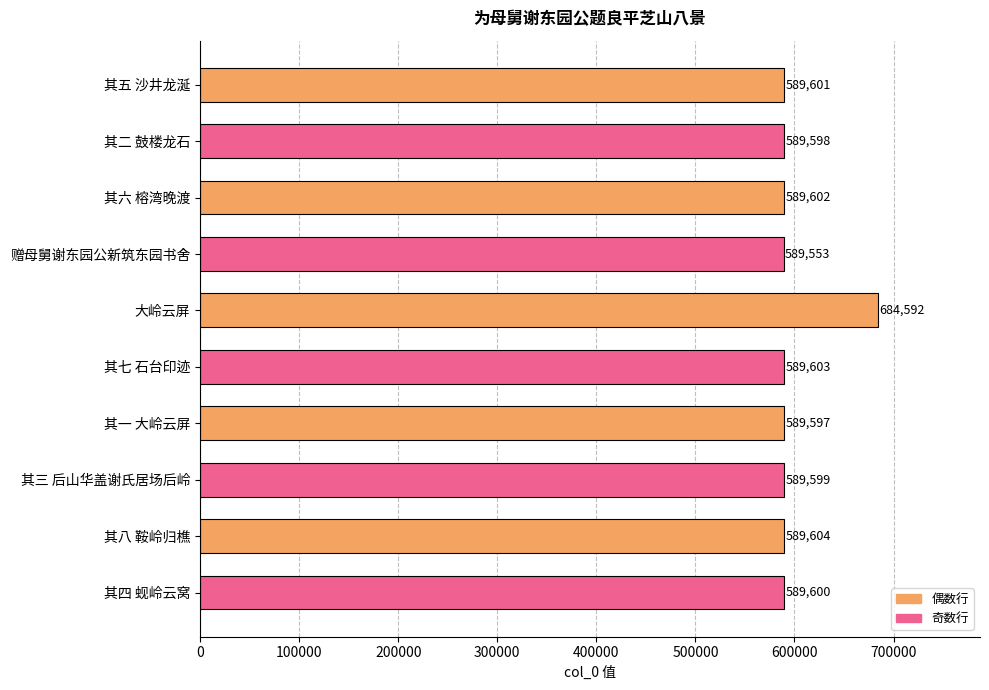

The chart shows a value of 589604 at 其八 鞍岭归樵. True or false?

True